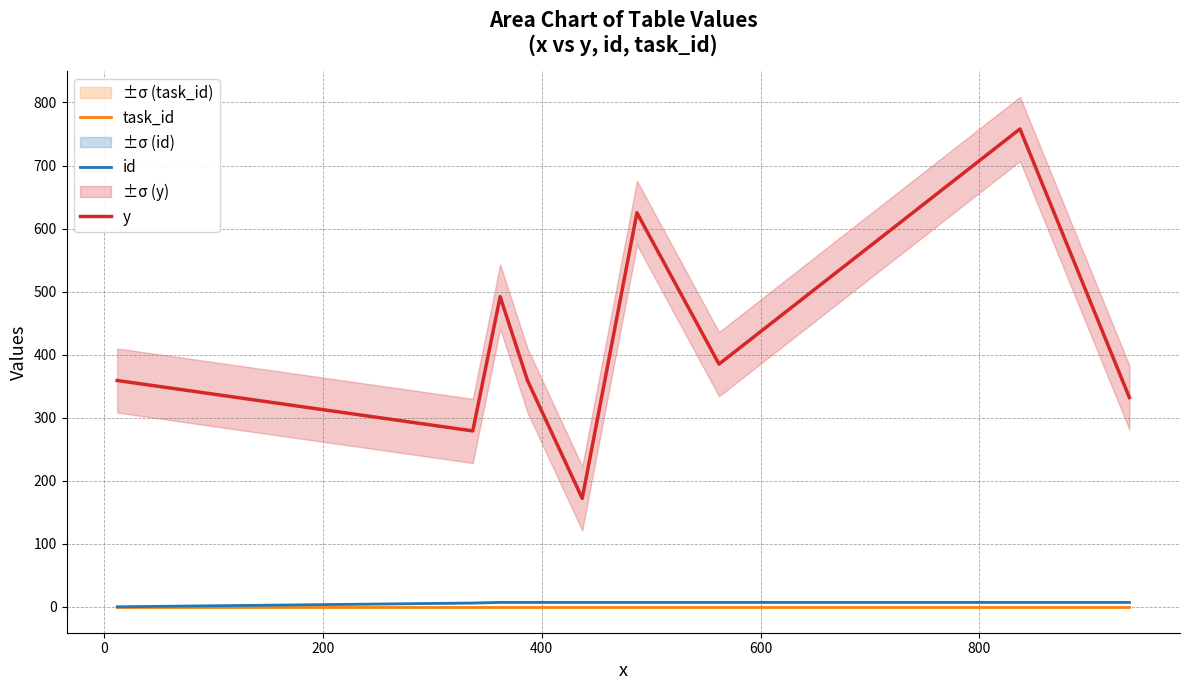

True or false: y and id cross at least once.

False